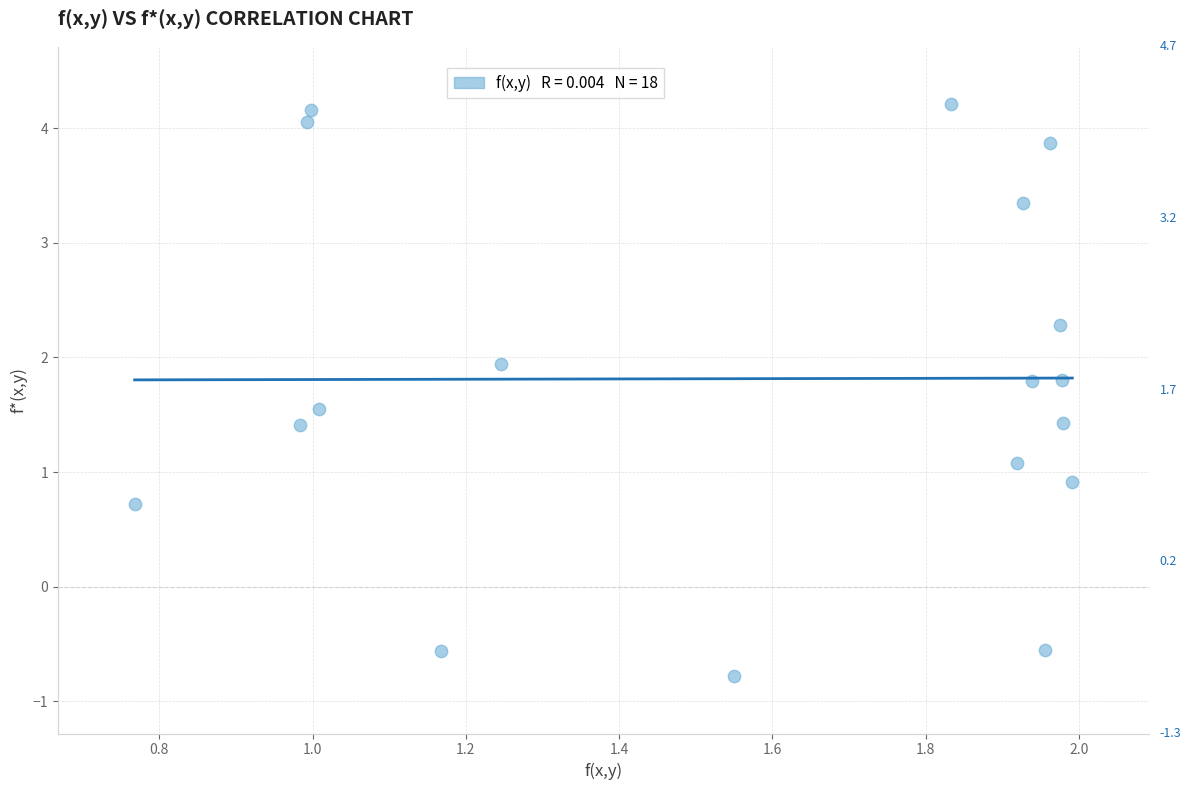

What is the range of Y values (max minus min)?

5.0